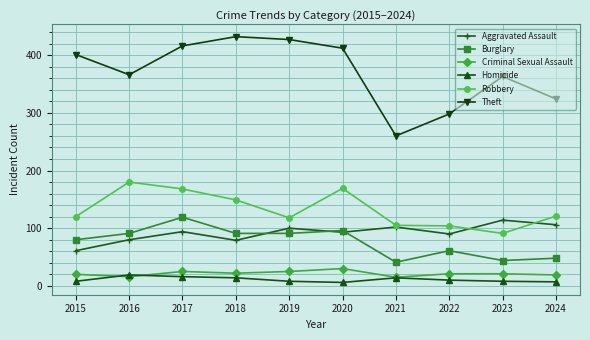

At which category does Aggravated Assault reach its first local valley?

2018